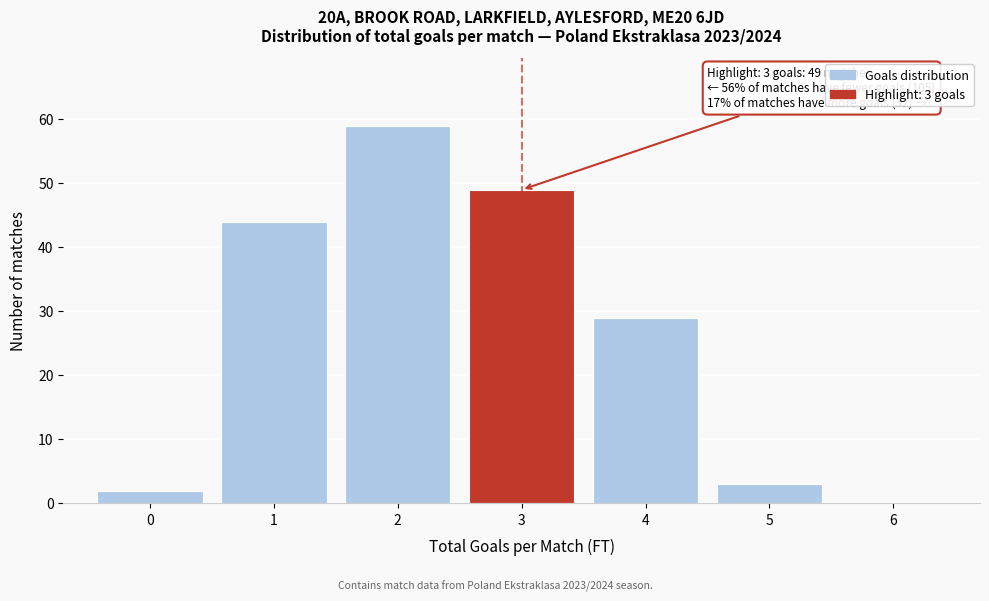

Over which range of the x-axis is the bar tallest?

1.5 to 2.5